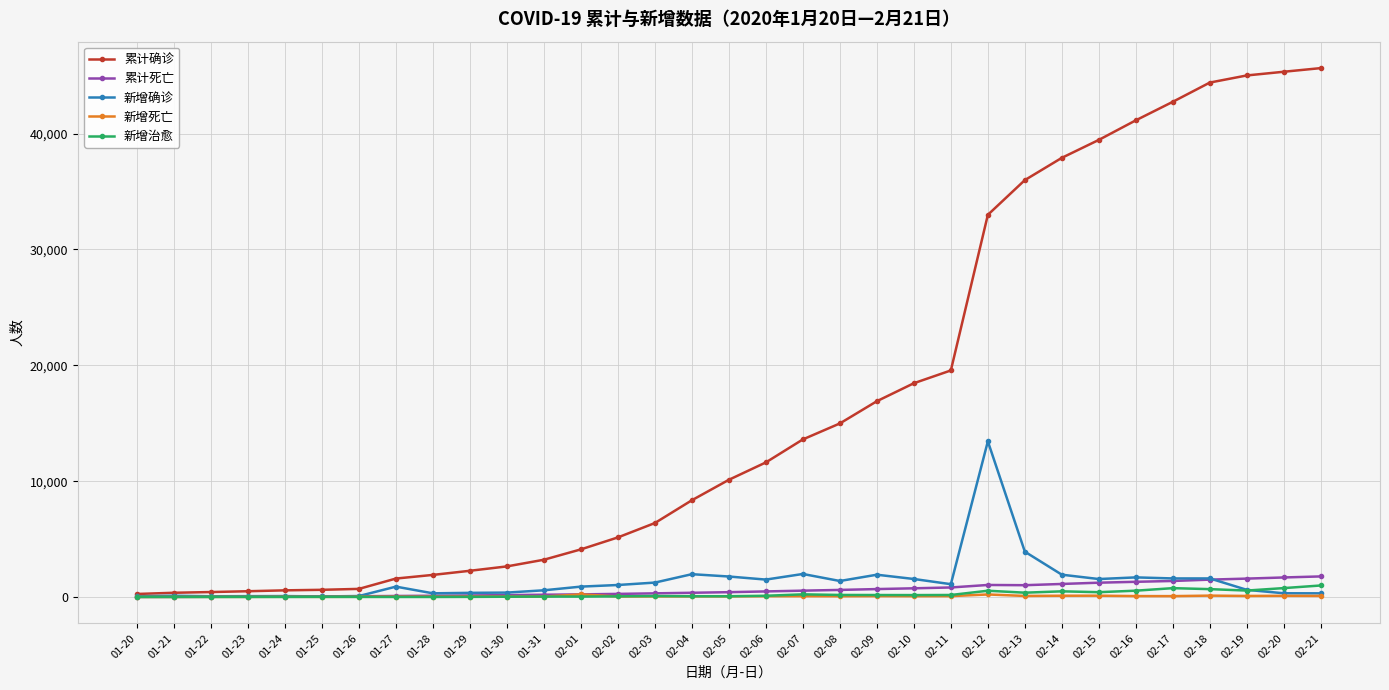

How many series are shown in this chart?

5